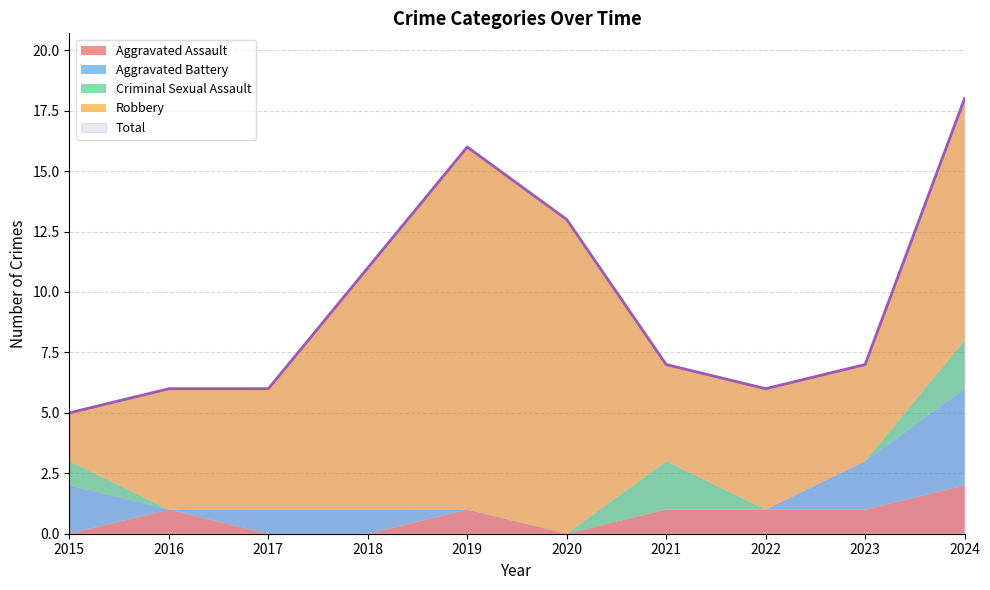

True or false: Robbery and Aggravated Battery intersect in this chart.

False